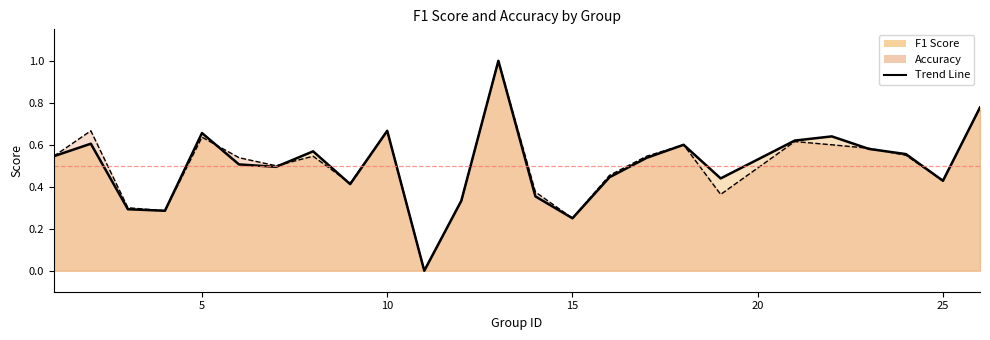

How many interior local valleys does the f1 series have?

7